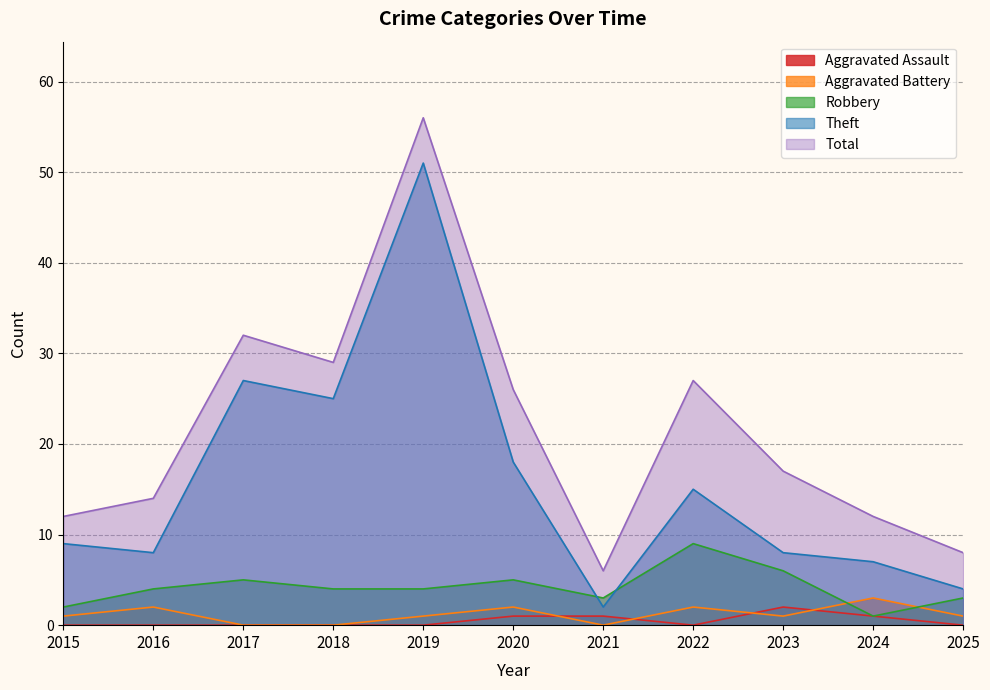

Is it true that Total equals 14 at 2016?

True